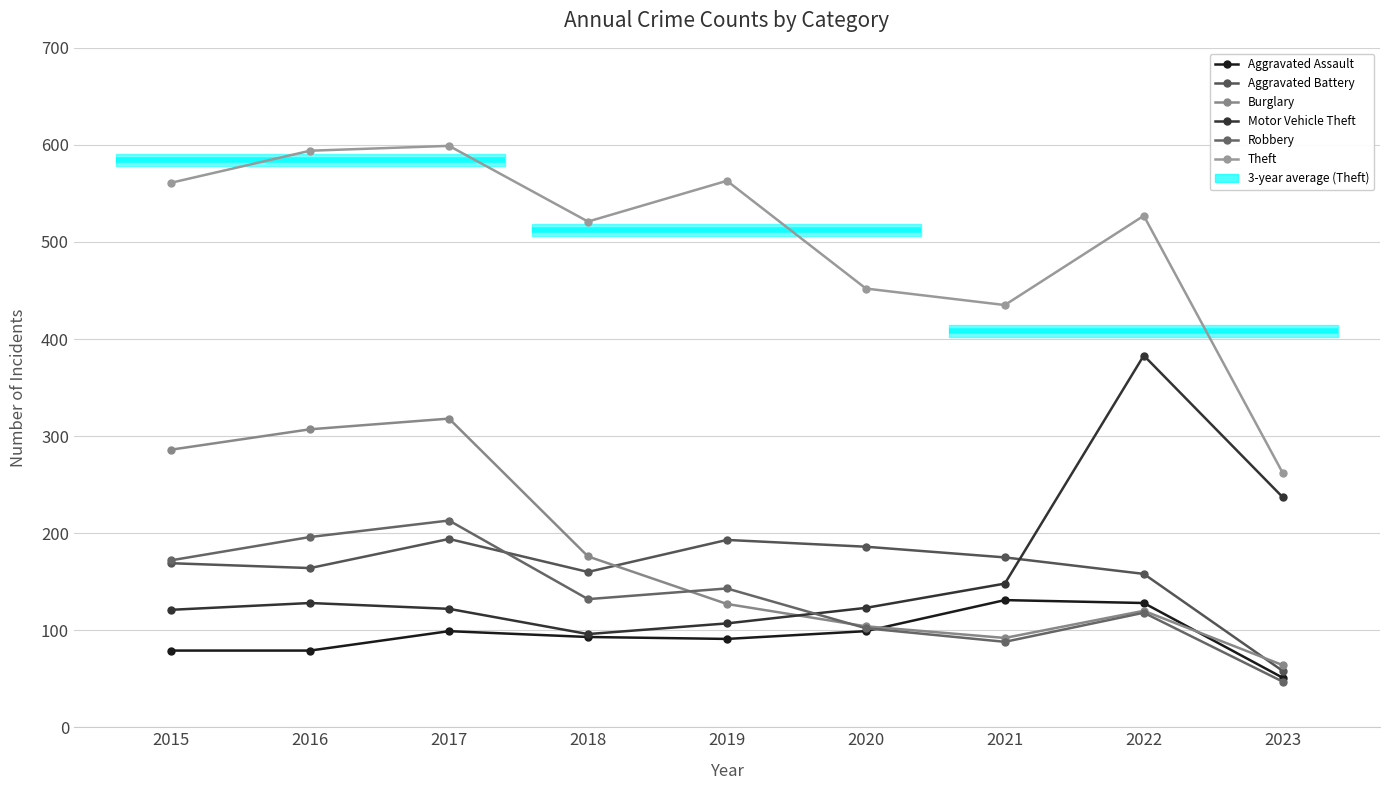

In Aggravated Assault, how many points are higher than both neighbors (excluding endpoints)?

2